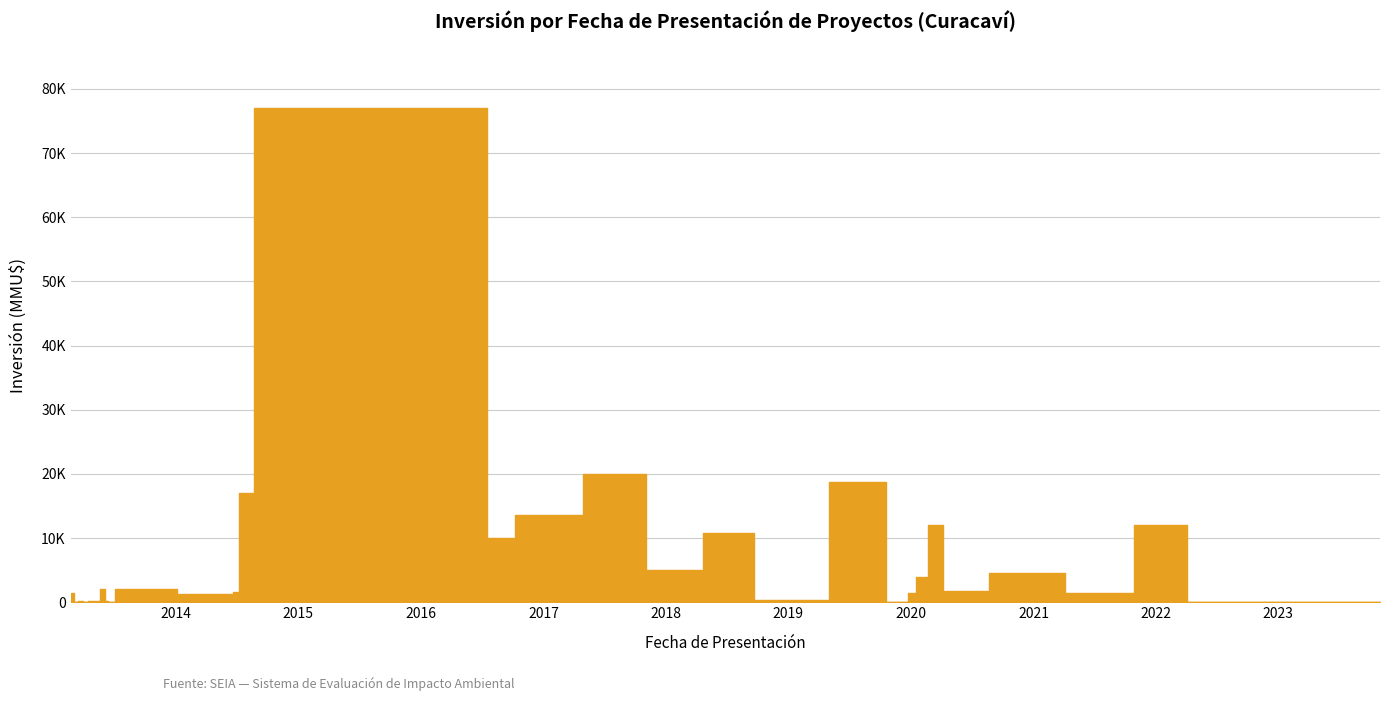

Does the chart display data point markers on the line(s)?

No